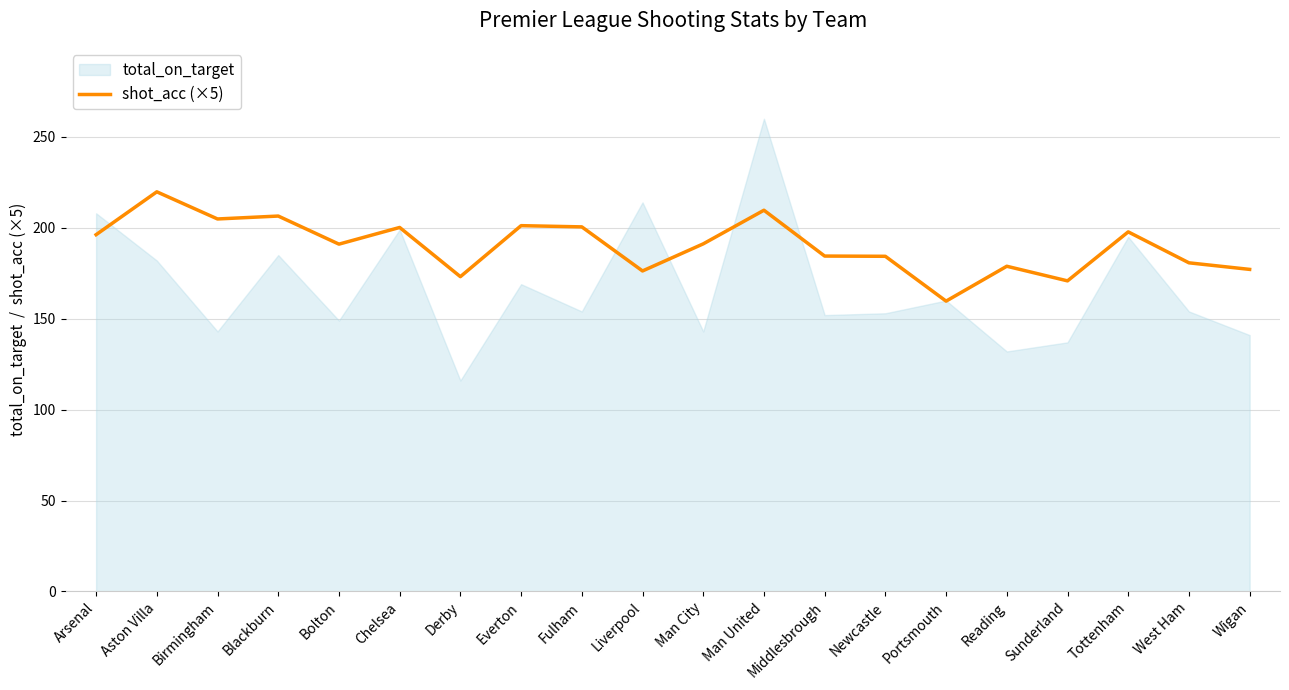

True or false: shot_acc (×5) has a value of 284.4 at Chelsea.

False